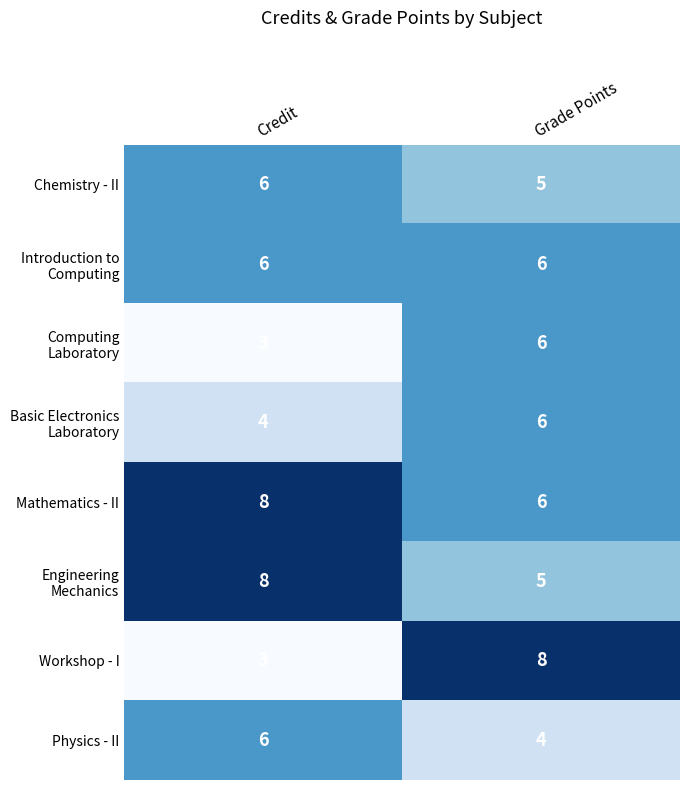

List the labels in order of Workshop - I value, smallest first.

Credit, Grade Points